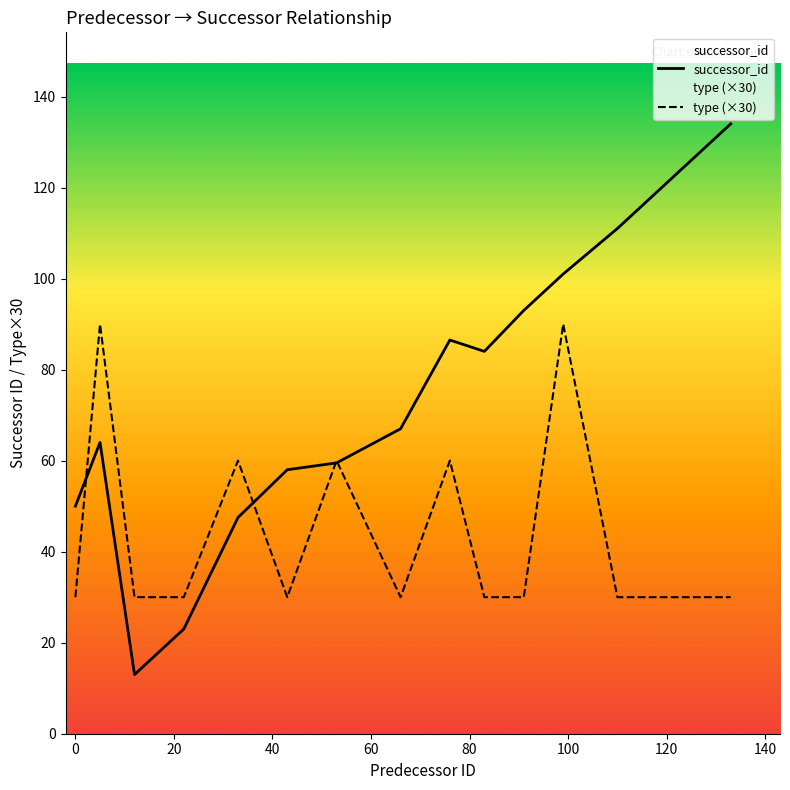

At how many categories does at least one series exceed 59?

11